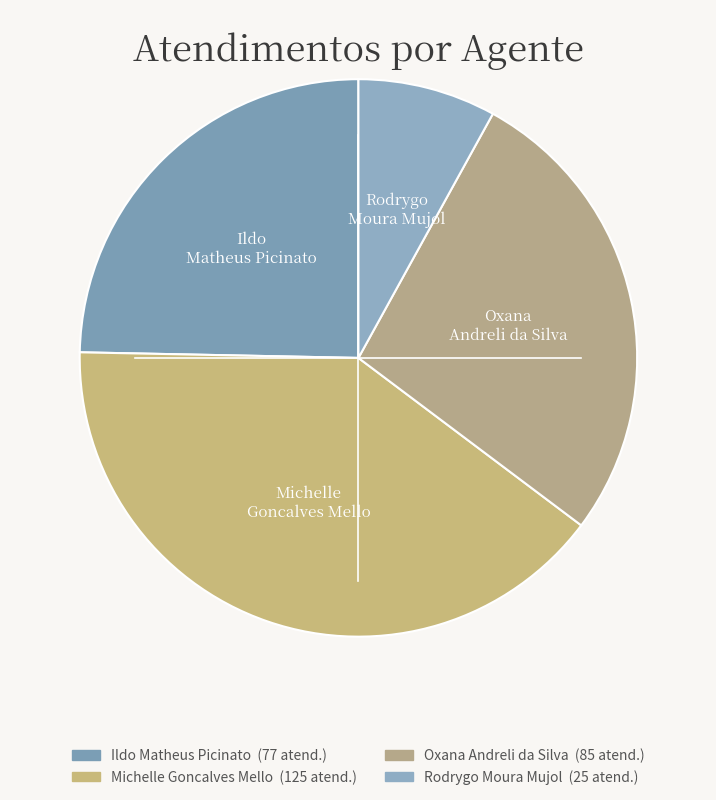

Is it true that Michelle Goncalves Mello is 25% of the pie?

False